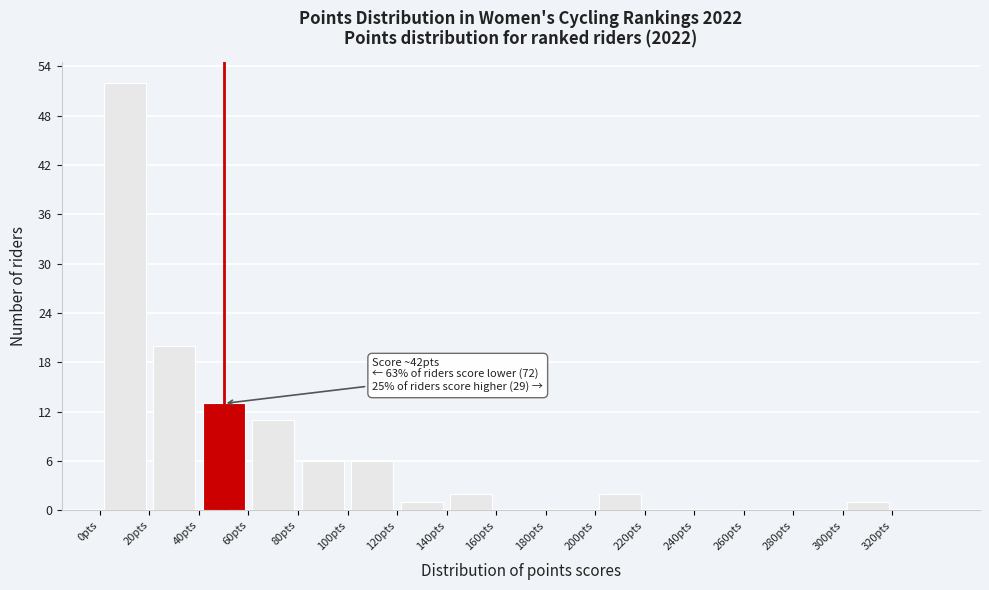

Which range on the x-axis has the tallest bar?

0 to 20